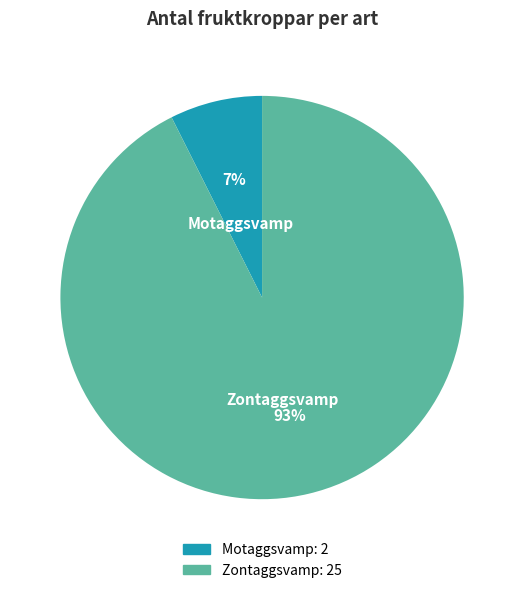

The Zontaggsvamp slice represents 93% of the pie. True or false?

True